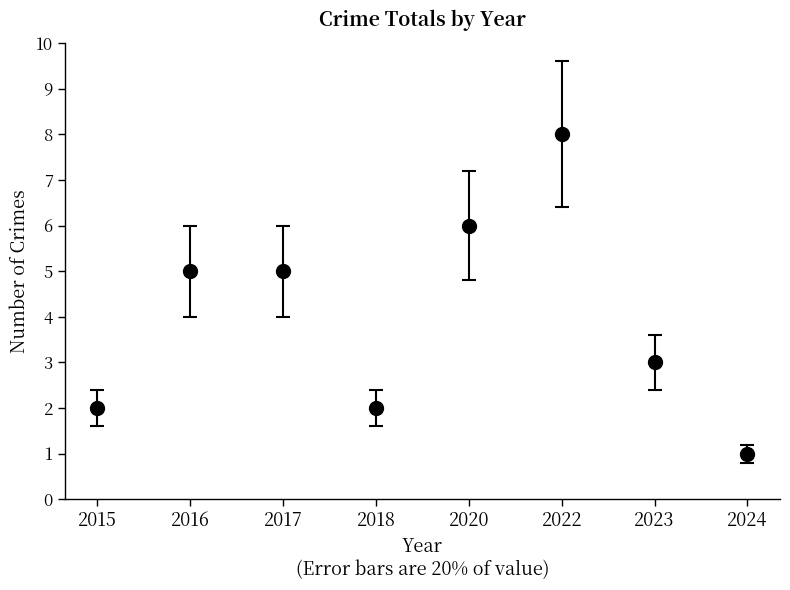

Reading left to right, what are all the values shown in this chart?

2015=2	2016=5	2017=5	2018=2	2020=6	2022=8	2023=3	2024=1